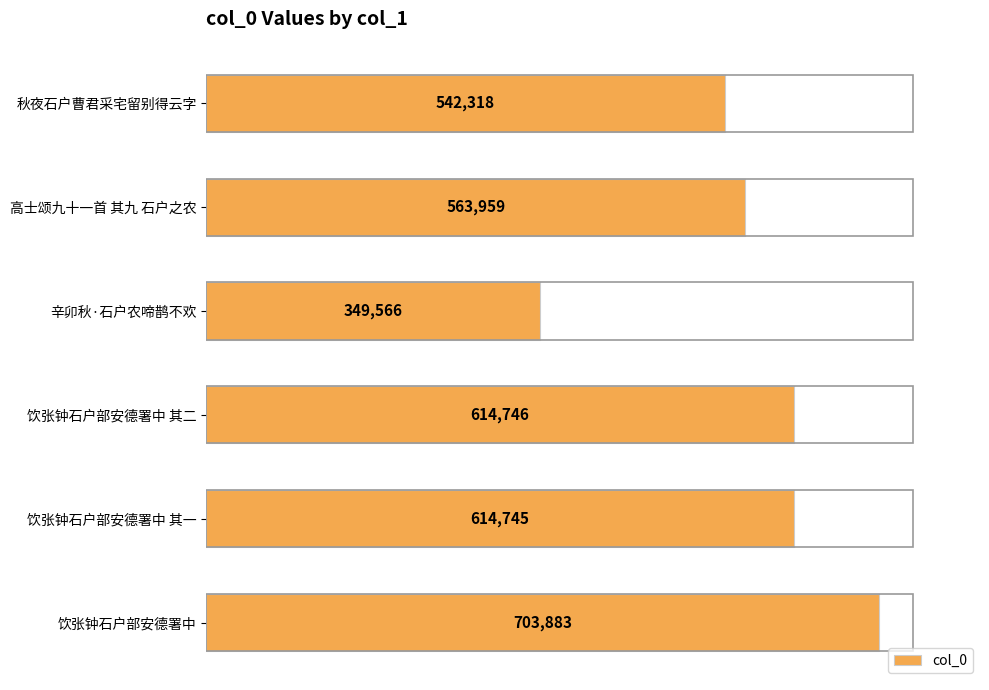

What is the sum of the values at 辛卯秋·石户农啼鹊不欢 and 高士颂九十一首 其九 石户之农?

913525